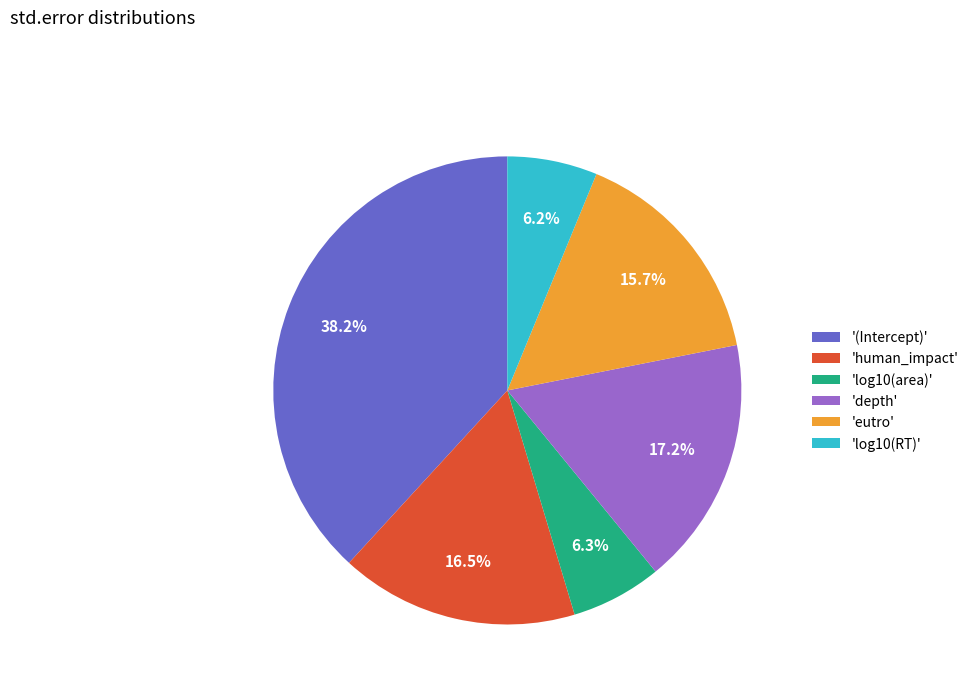

To the nearest percent, what is the average slice percentage?

17%